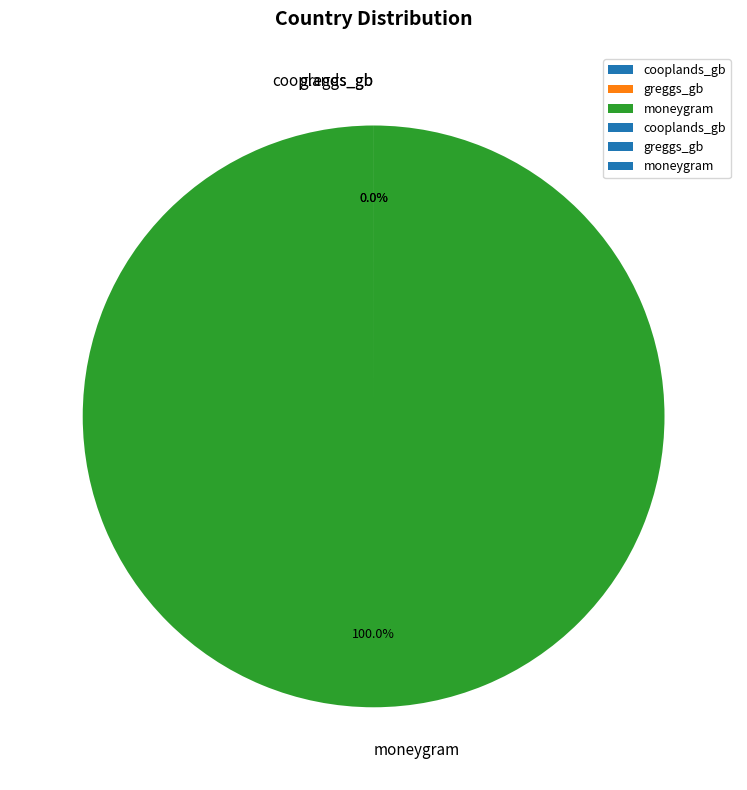

Is moneygram the majority of the pie?

Yes